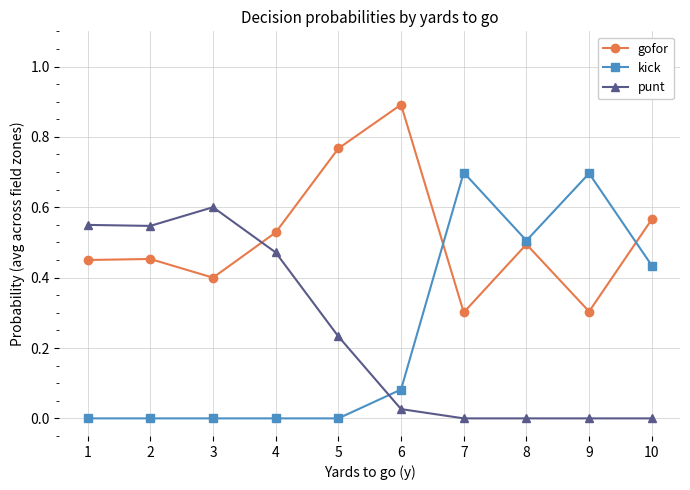

At 6, list the series in order from largest to smallest.

gofor, kick, punt